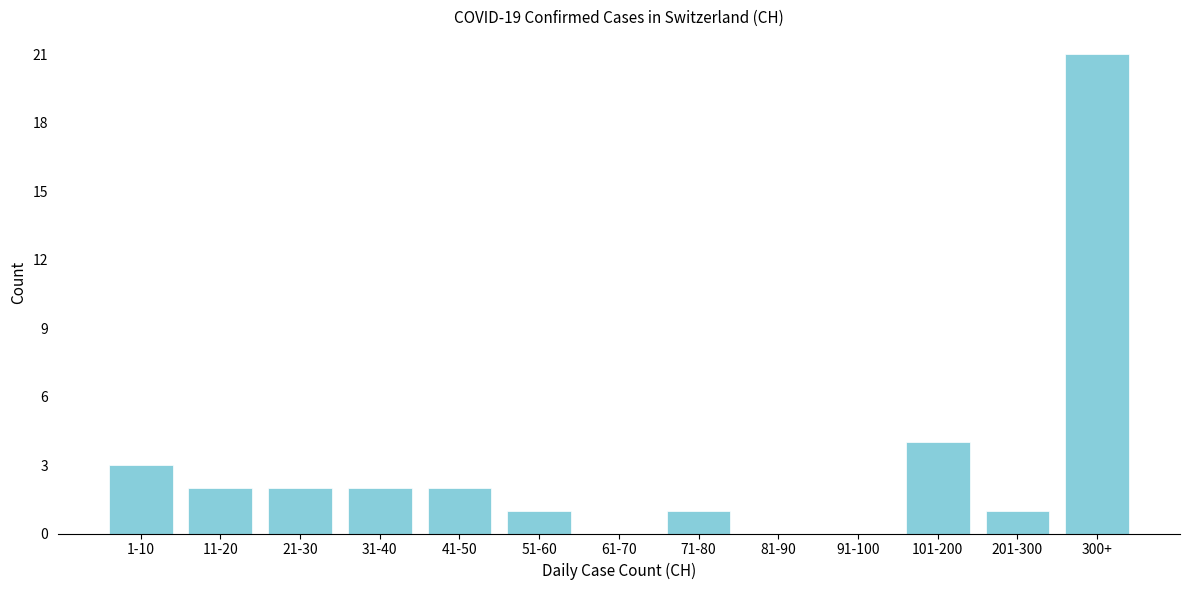

Reading left to right, list all the values displayed in this chart.

1-10=3	11-20=2	21-30=2	31-40=2	41-50=2	51-60=1	61-70=0	71-80=1	81-90=0	91-100=0	101-200=4	201-300=1	300+=21